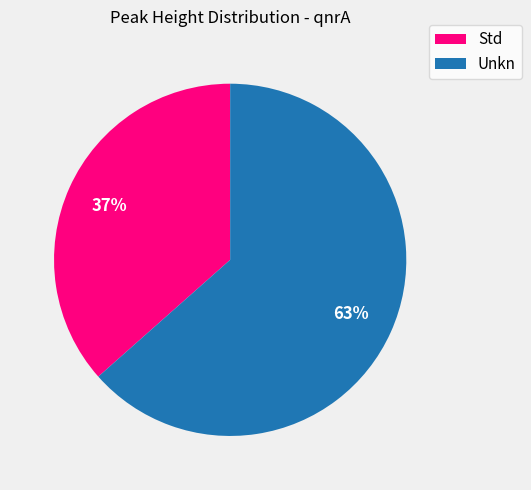

To the nearest percent, what is the average slice percentage?

50%